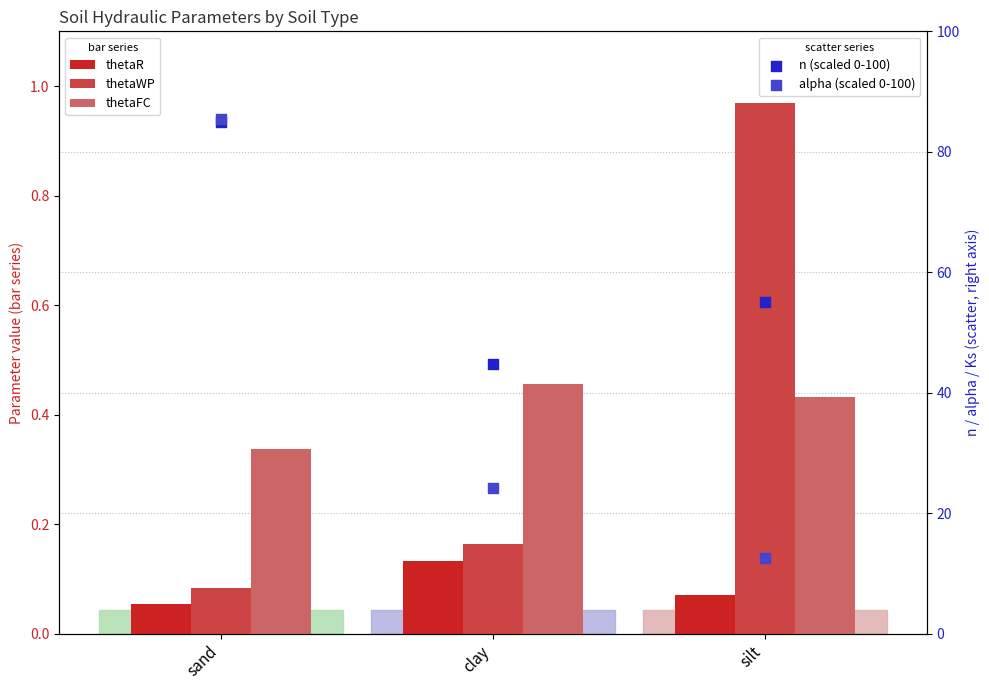

Which series contains the highest Y value?

alpha (scaled 0-100)